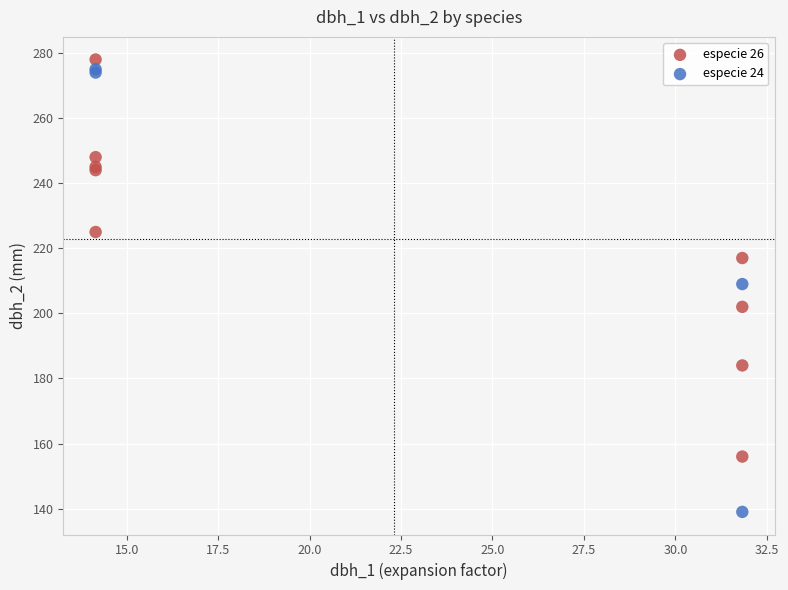

Which series has the largest Y range (max minus min)?

especie 24